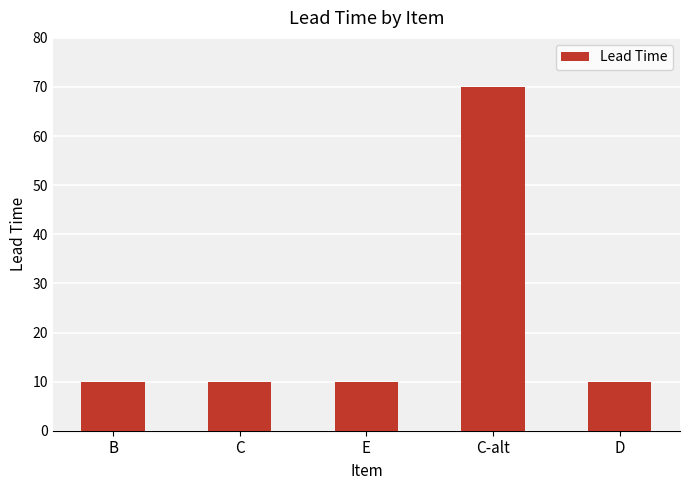

Reading right to left, what are all the values shown in this chart?

D=10	C-alt=70	E=10	C=10	B=10